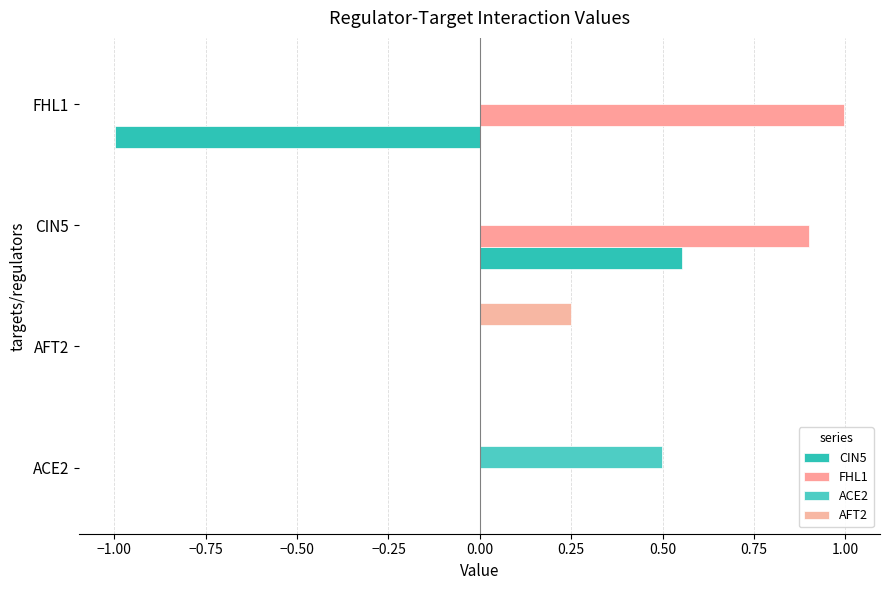

Count the number of categories in the chart.

4